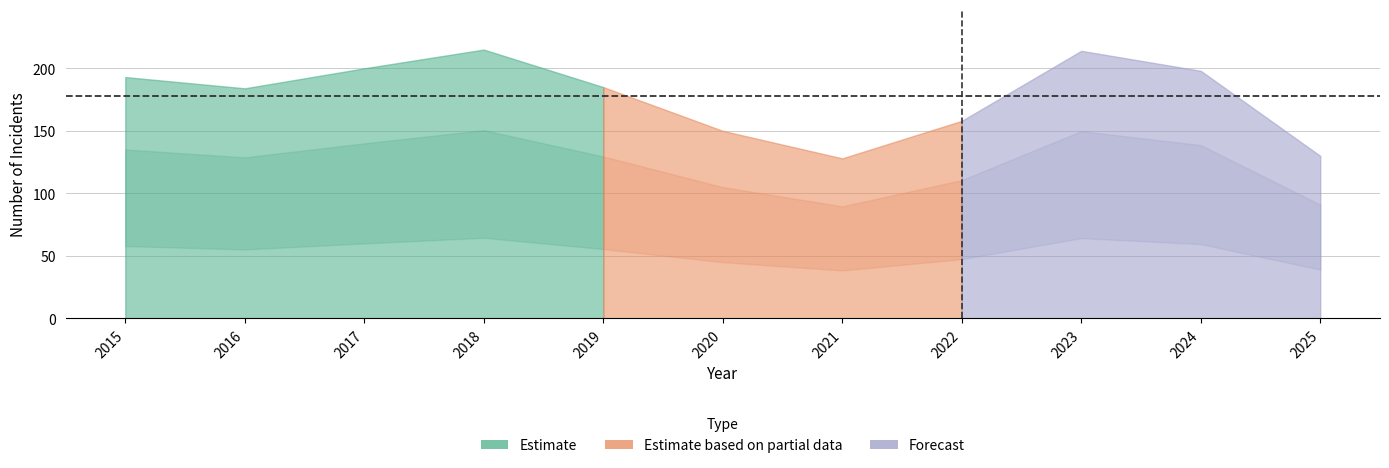

How many lines are shown in the chart?

6